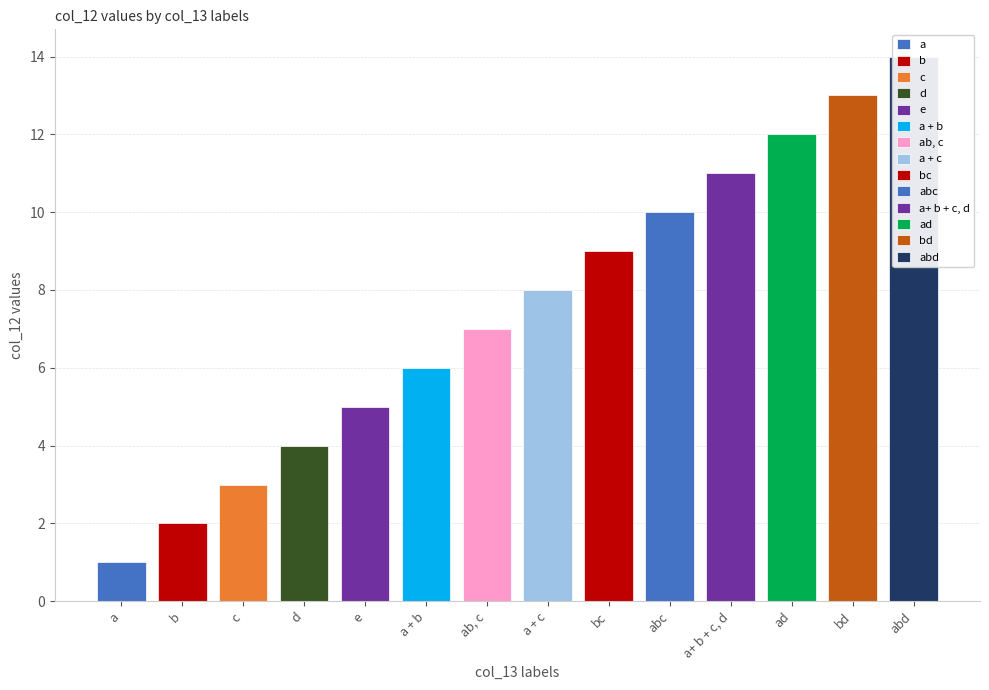

Approximately how many times larger is the value at c compared to a?

3.0